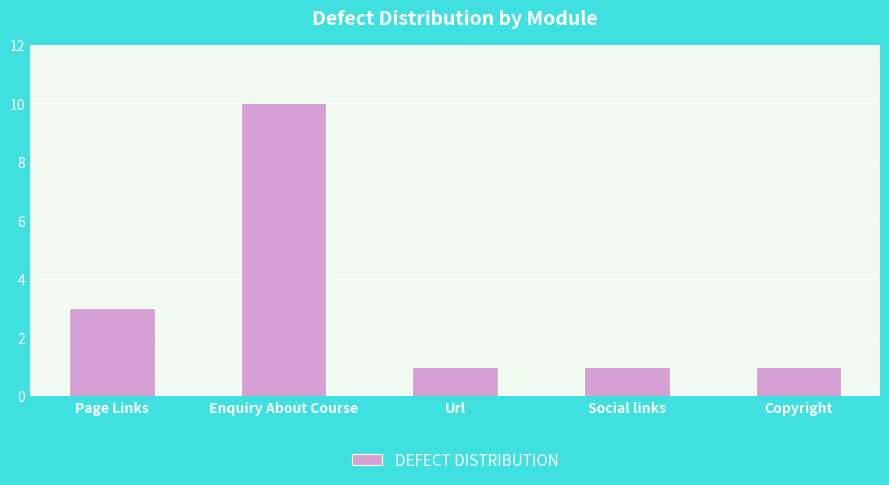

At which category does the chart reach its peak across all series?

Enquiry About Course